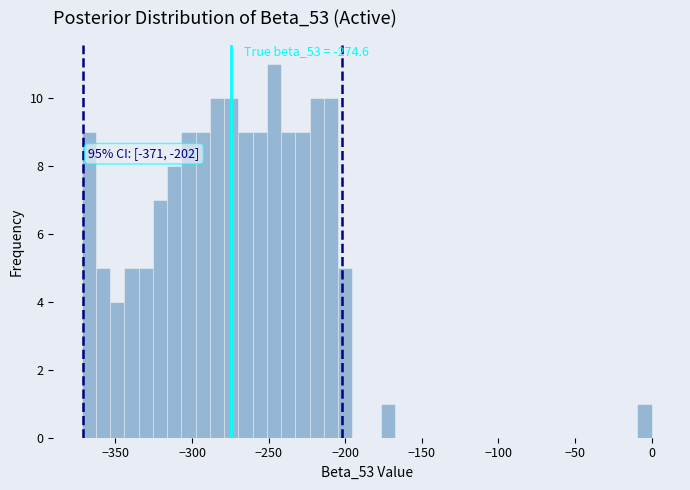

Read against the x-axis, roughly where is the centre of the tallest bar?

-245